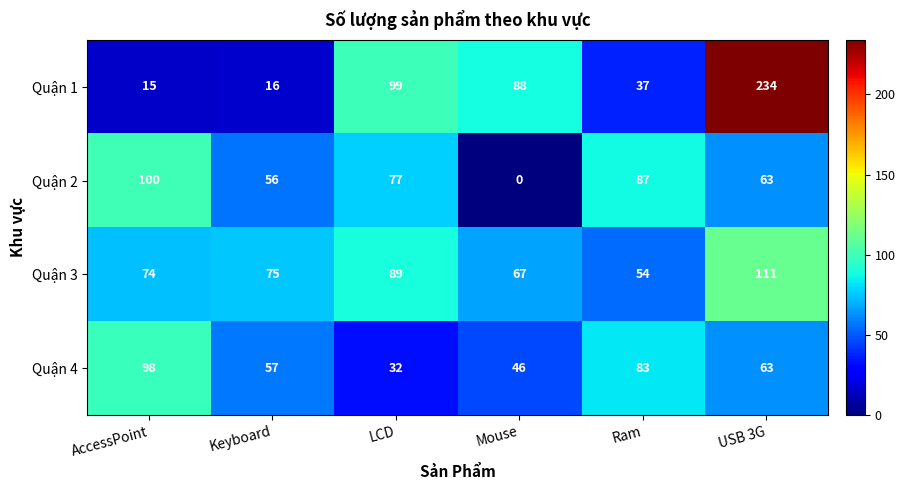

What is the spread (max minus min) of values at Ram?

50